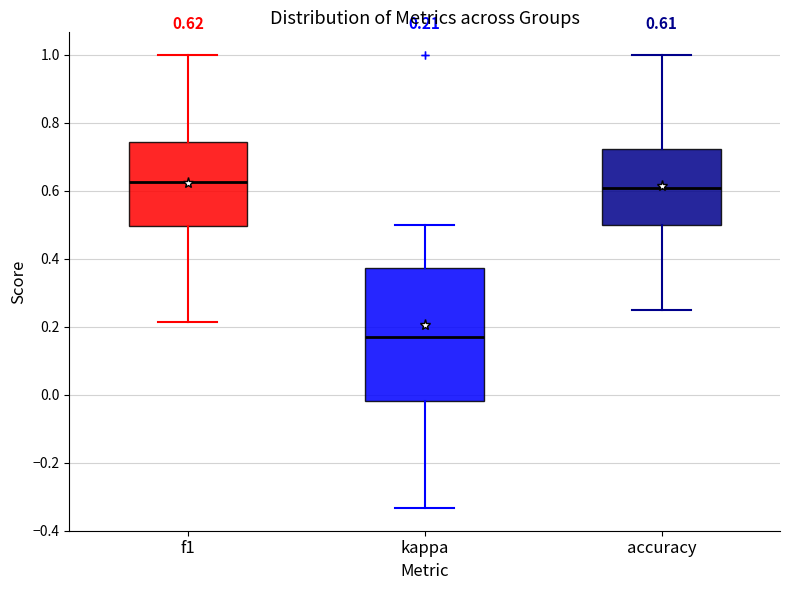

Which box's median line is the lowest?

kappa